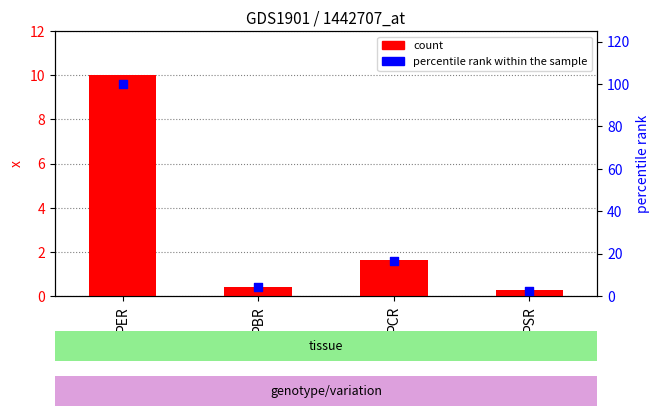

Is the value of percentile rank within the sample at PBR greater than the value of x at PBR?

Yes